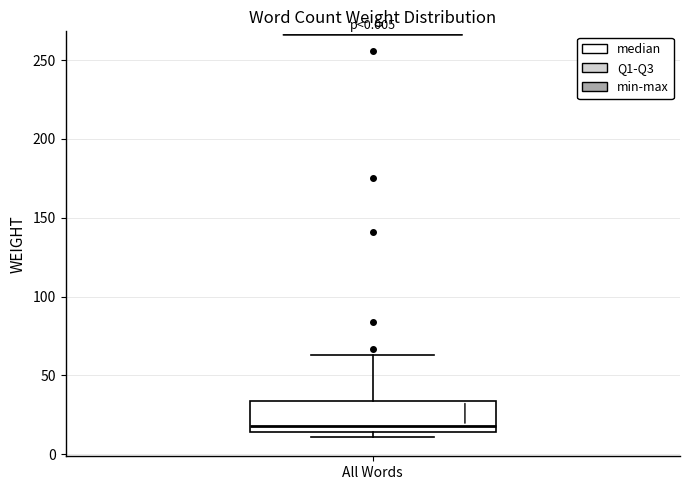

Where is the lower edge of the box for All Words on the y-axis? The values are not printed on the chart, so give them approximately, as read against the axis.

15